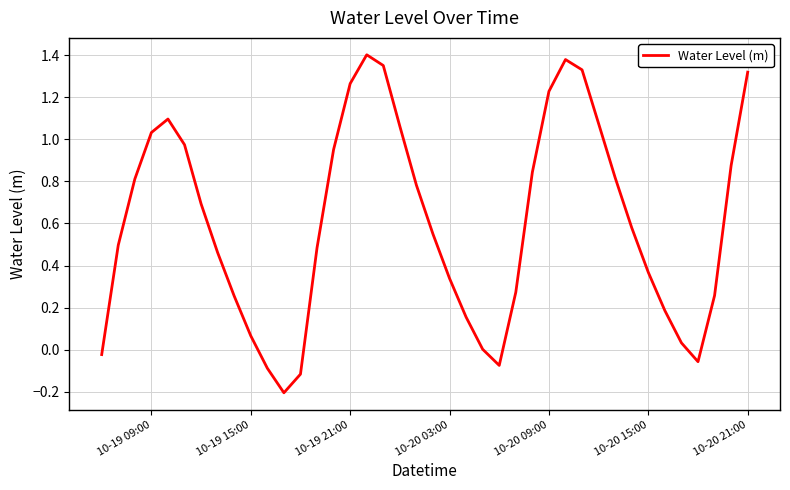

What is the difference between the maximum and minimum values?

1.6